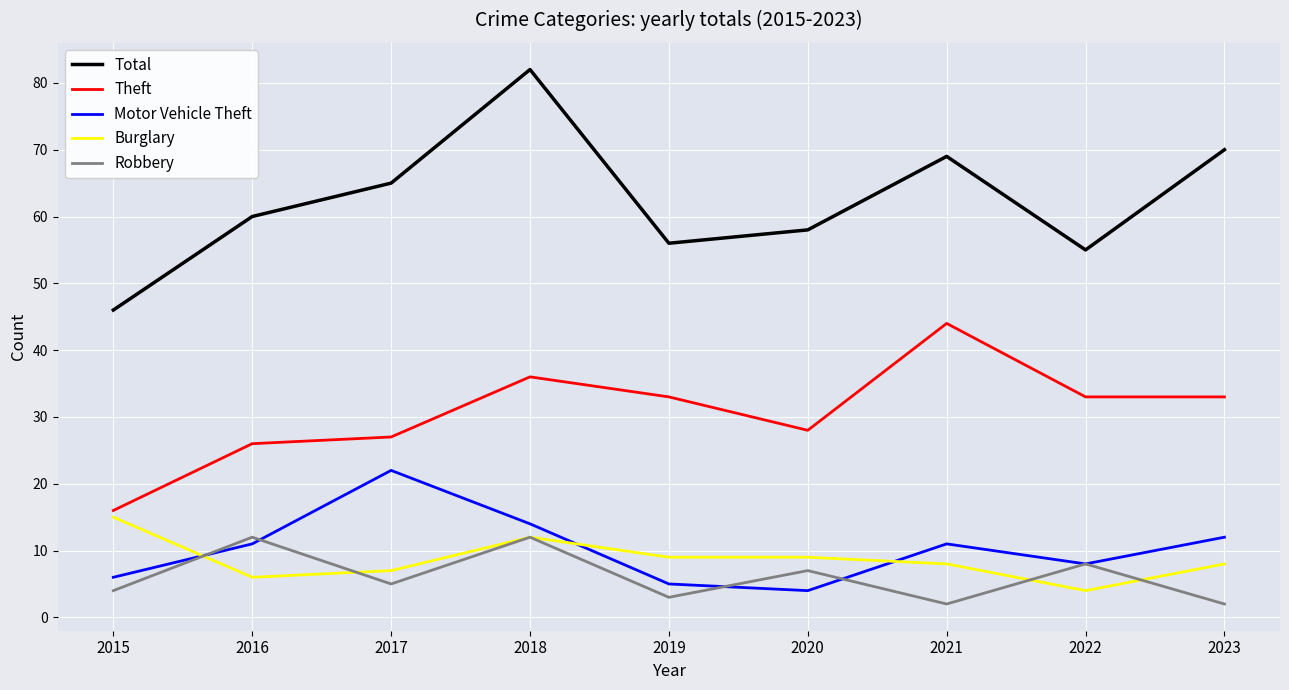

What value does the Robbery series have at 2019, to the nearest 5?

5